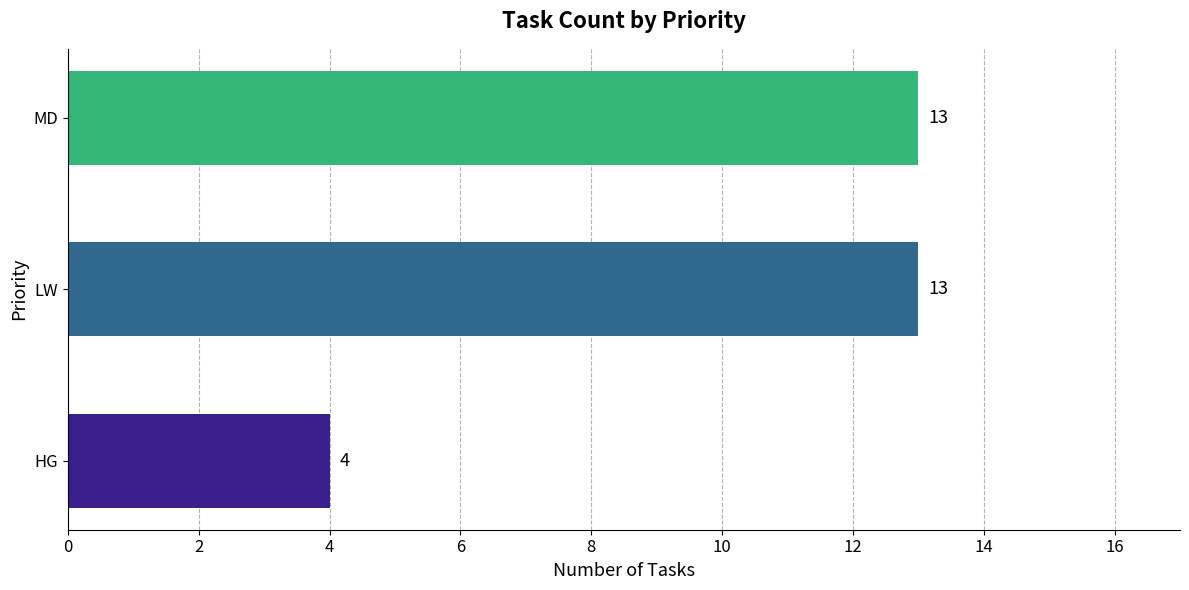

What is the difference between the second highest and minimum values?

9